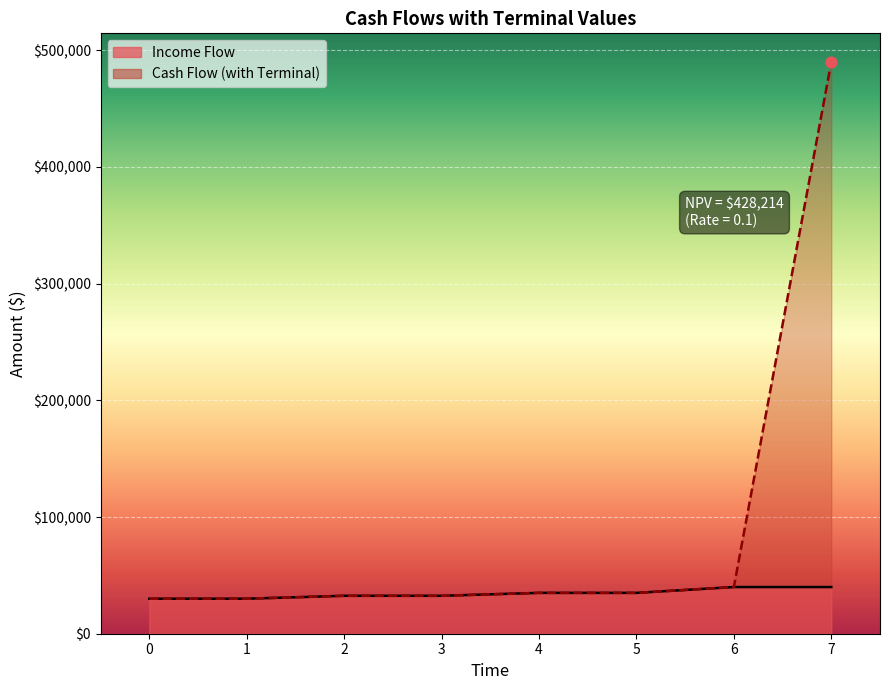

At which category is the sum across all series the highest?

7